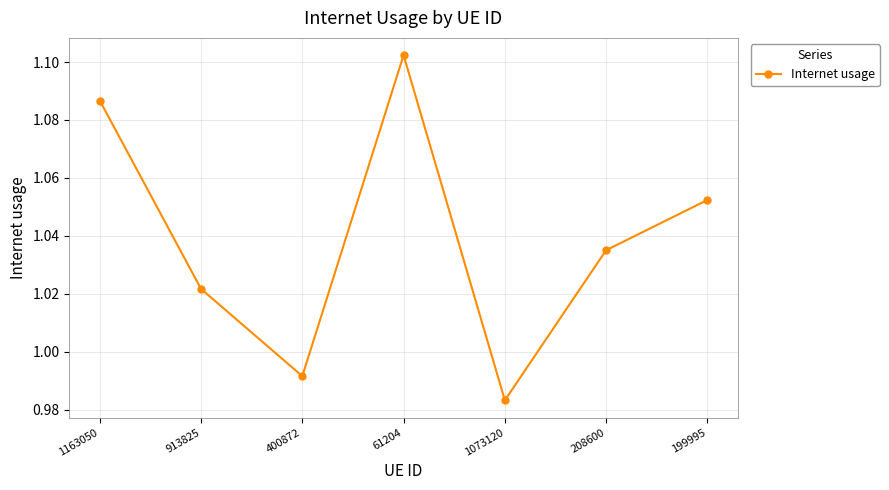

How many interior local valleys (lower than both neighbors) does the data have?

2